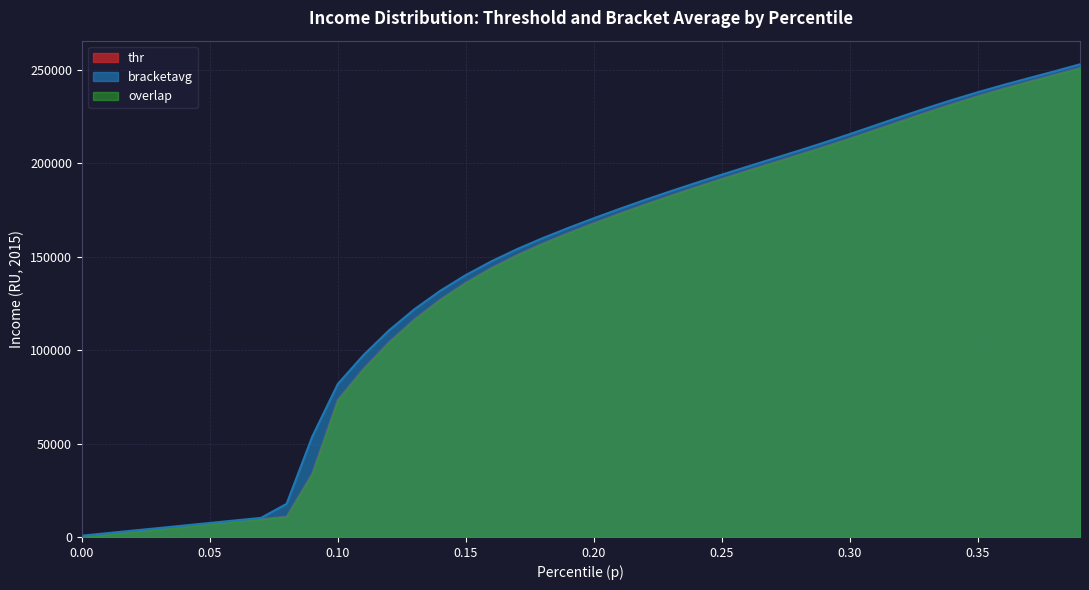

Which series has the largest range (max minus min)?

bracketavg